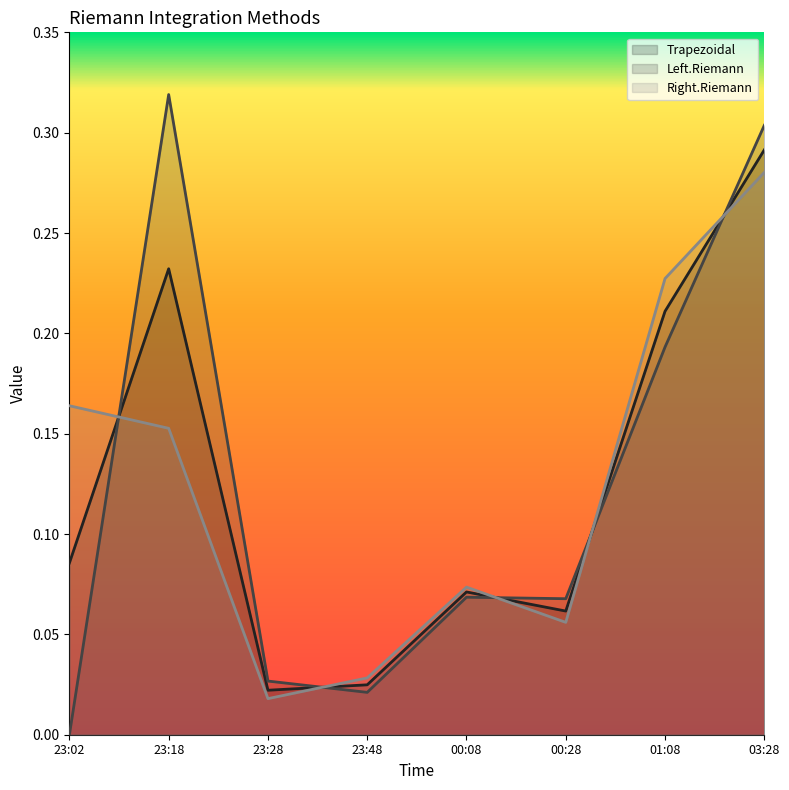

Is the value of Left.Riemann at 23:48 greater than the value of Right.Riemann at 00:08?

No